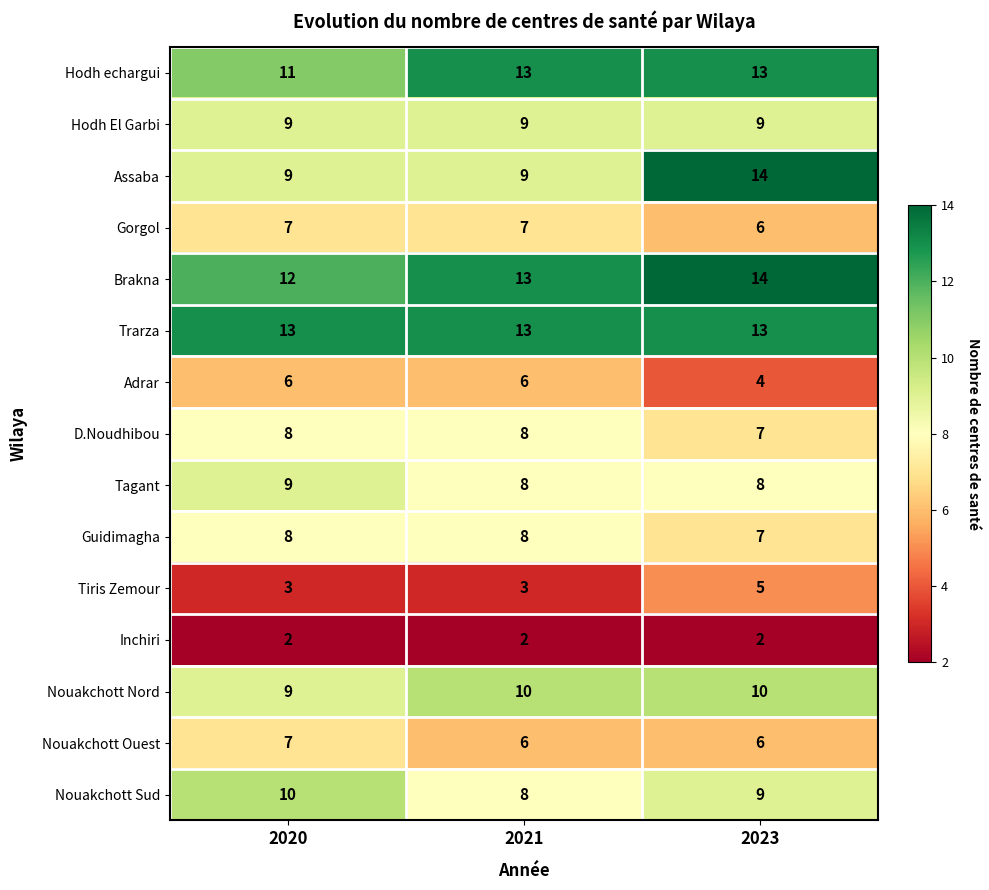

Is it true that Inchiri equals 2 at 2020?

True